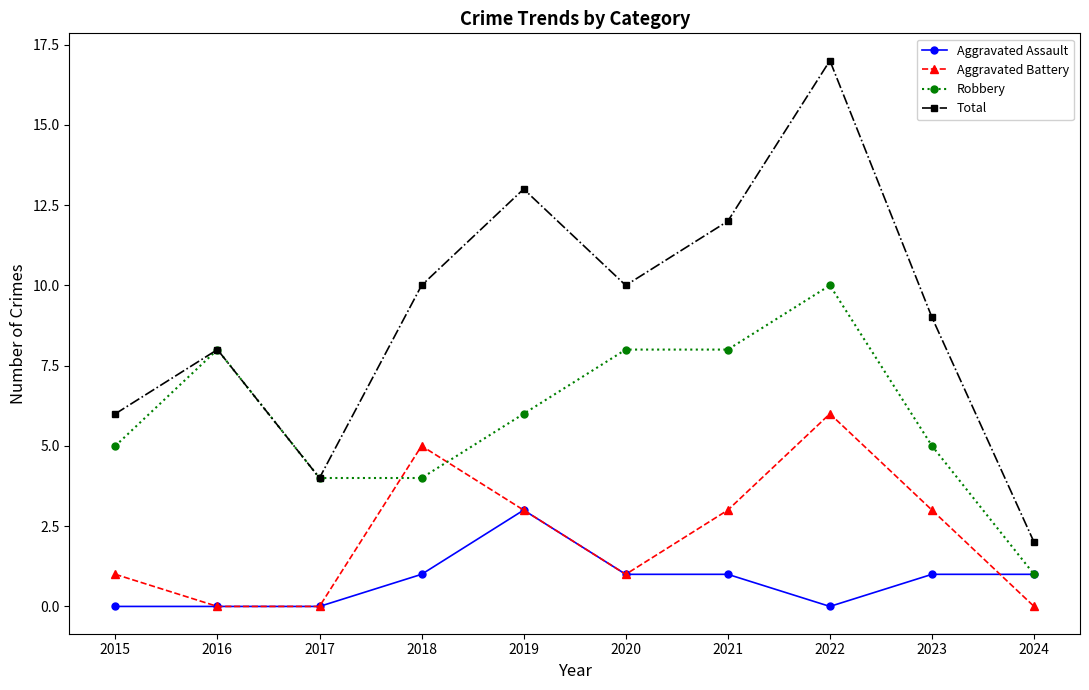

At which label does Aggravated Battery reach its peak?

2022